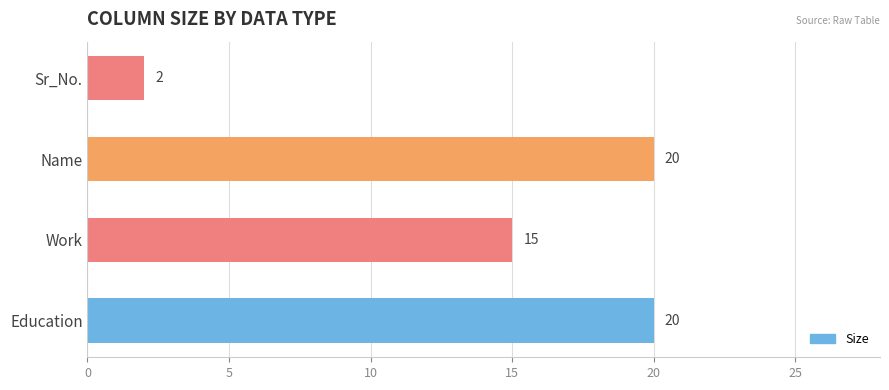

How many values are below 20?

2